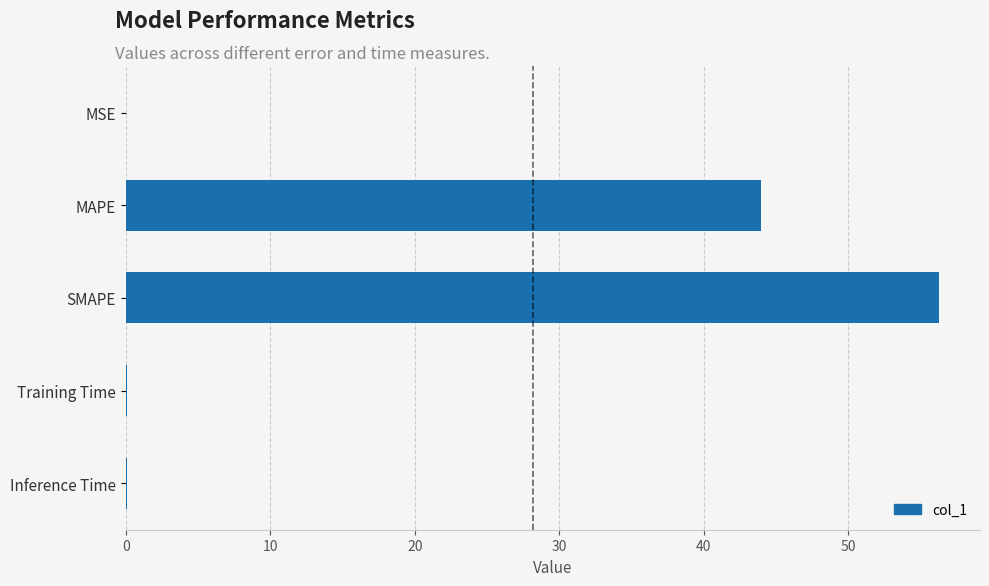

Which category has the highest value across all series?

SMAPE